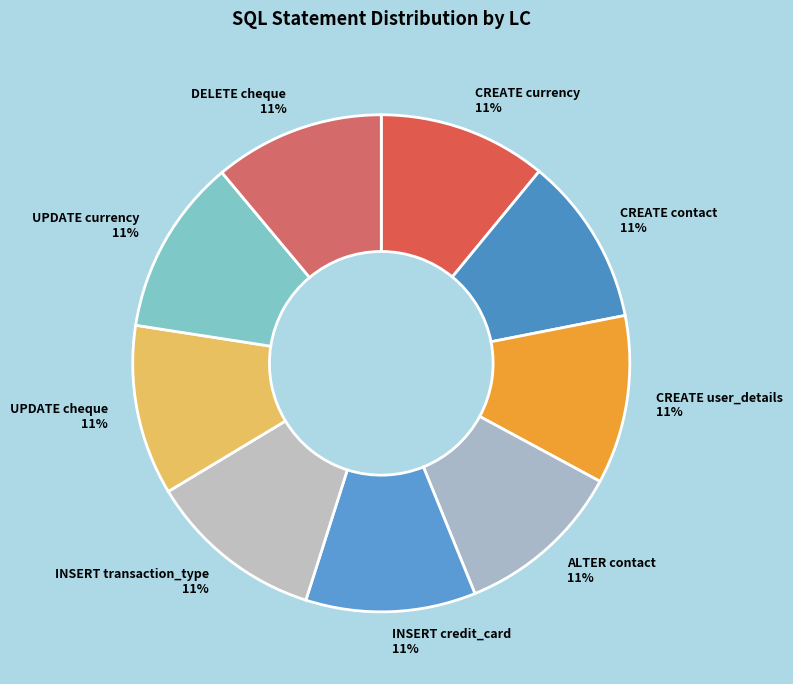

Is CREATE user_details the majority of the pie?

No